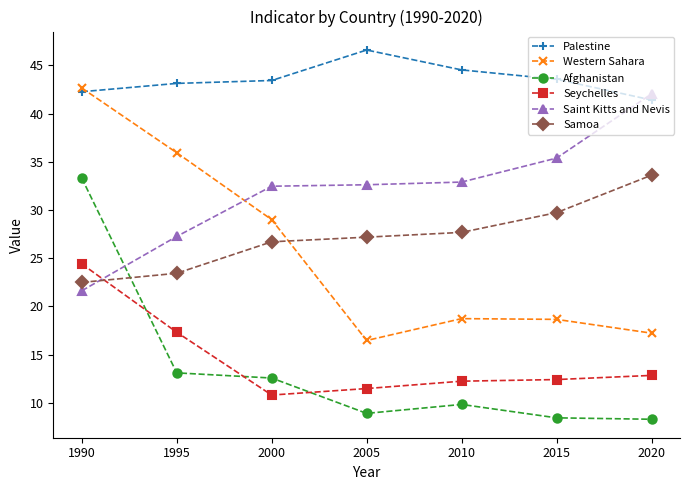

What is the difference between the Seychelles values at 2005 and 1995?

5.8